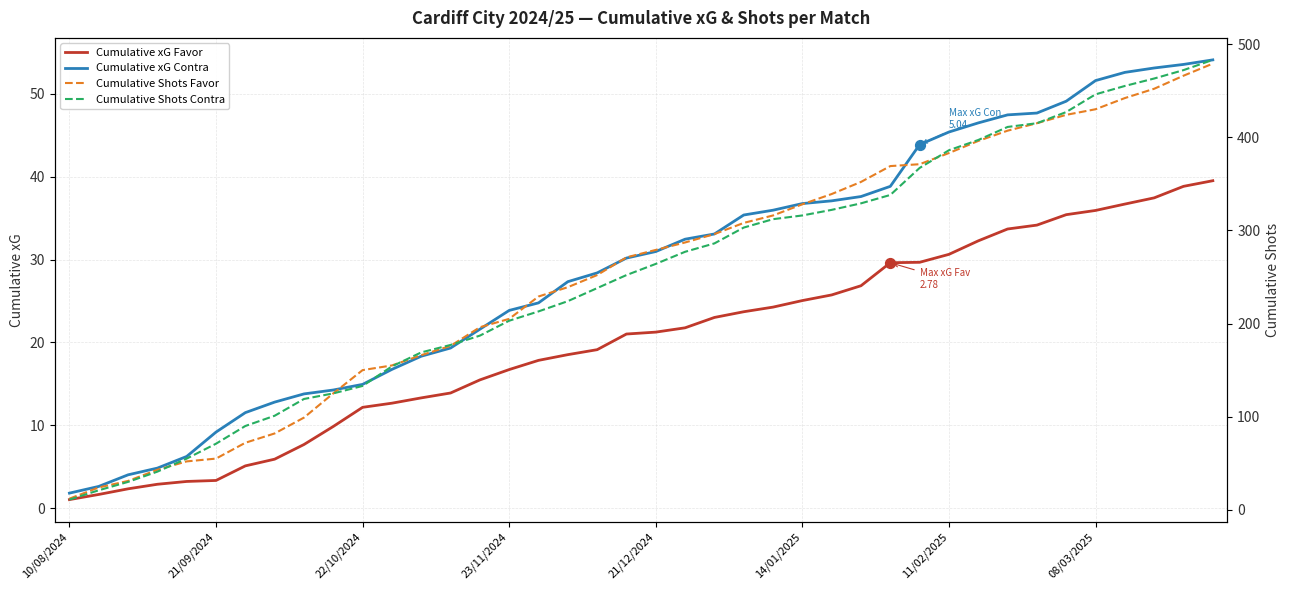

What is the lowest value of the Cumulative xG Contra series?

1.8